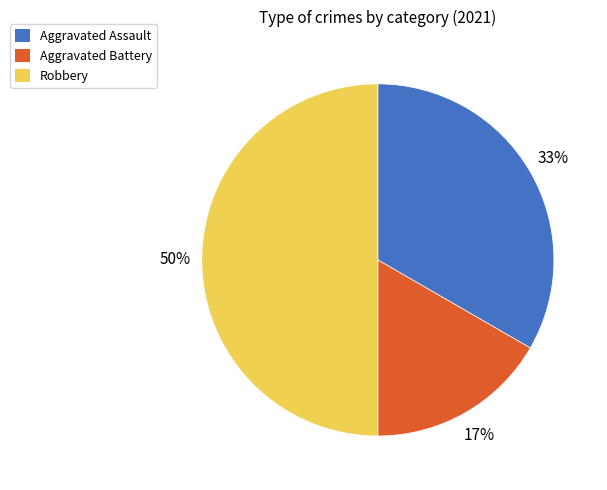

Is the sum of Robbery and Aggravated Assault greater than half?

Yes